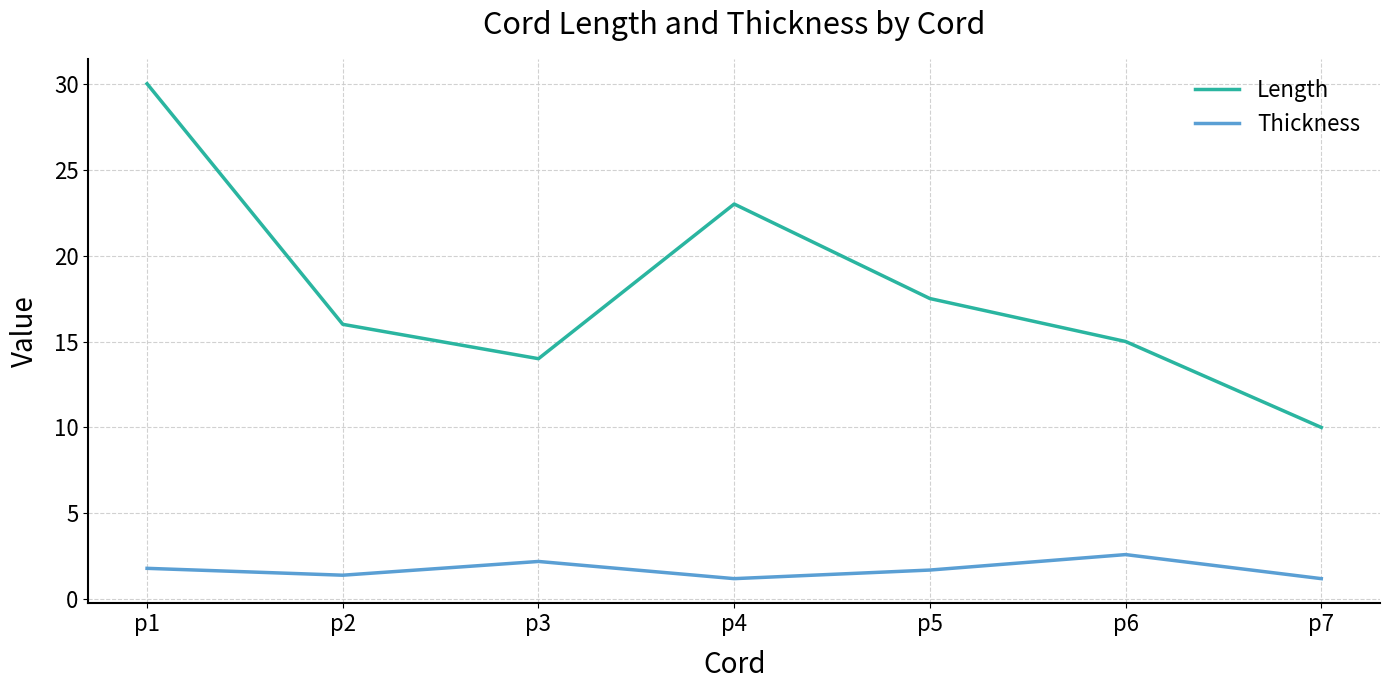

True or false: Thickness and Length cross at least once.

False